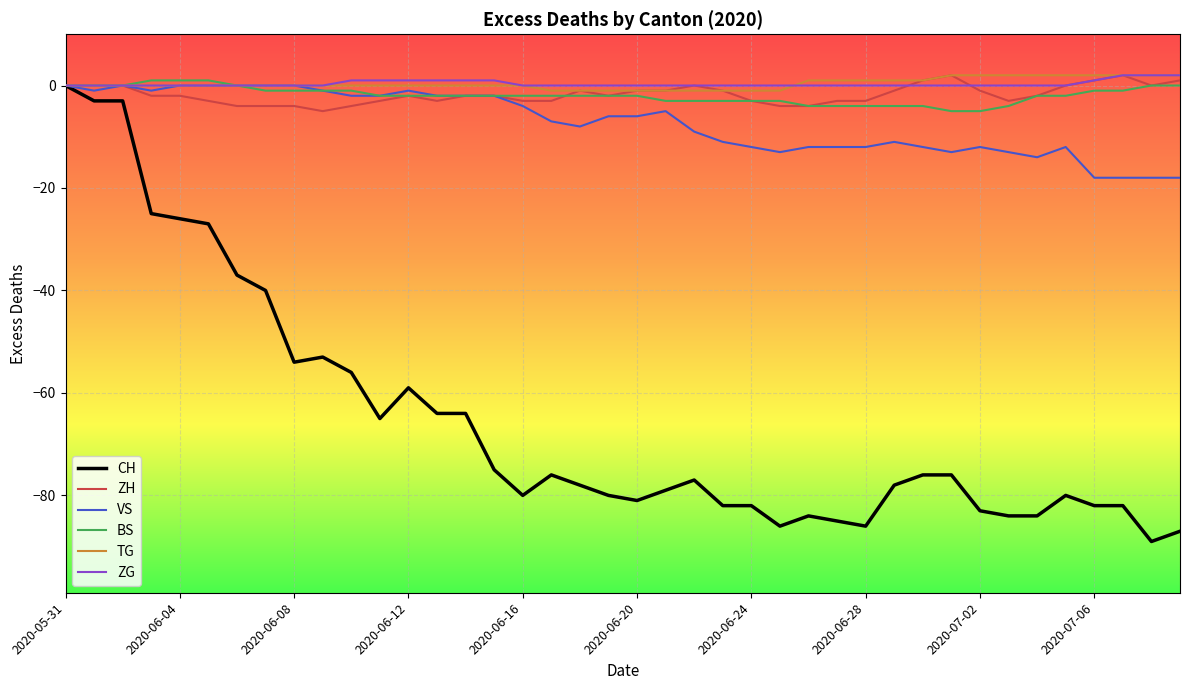

Which series has the widest spread of values?

CH